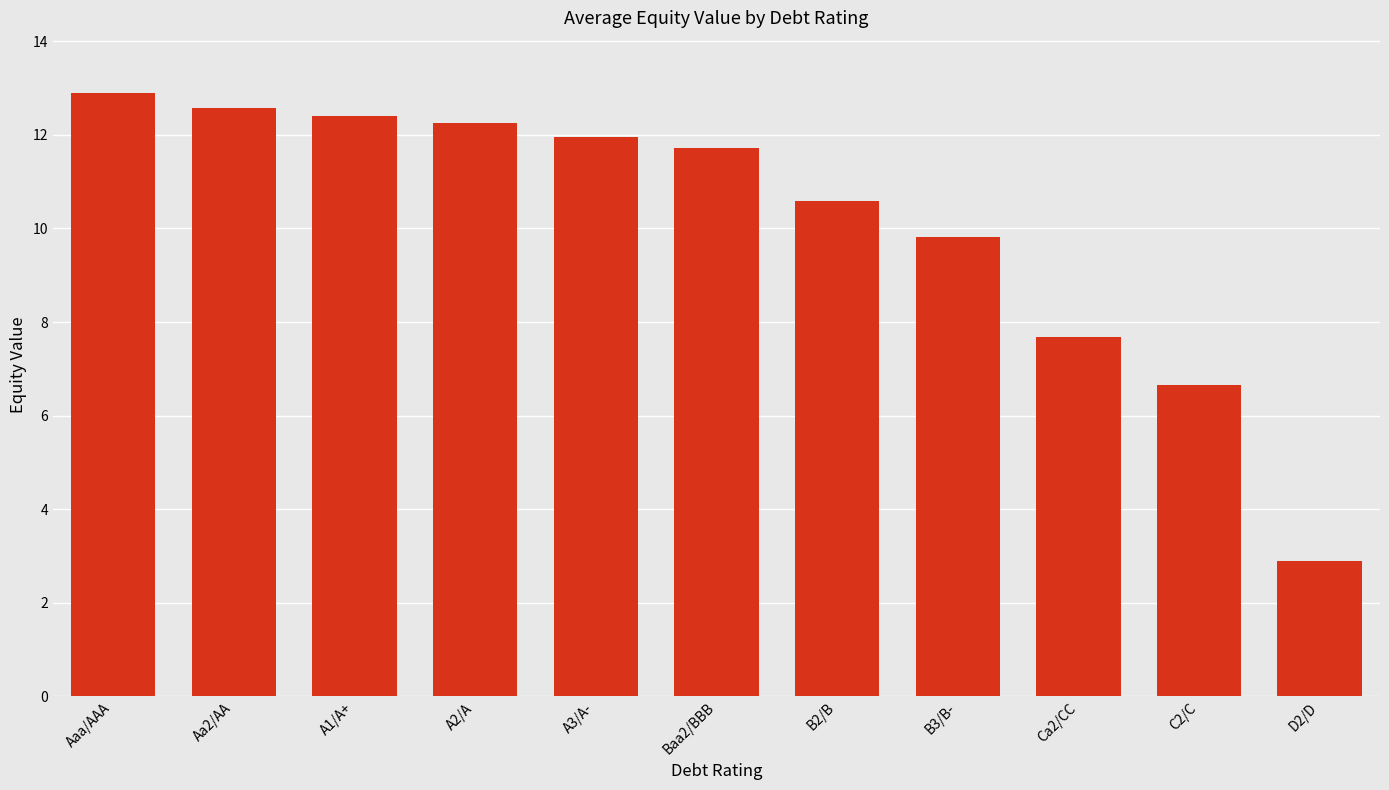

At which category does the chart reach its peak across all series?

Aaa/AAA